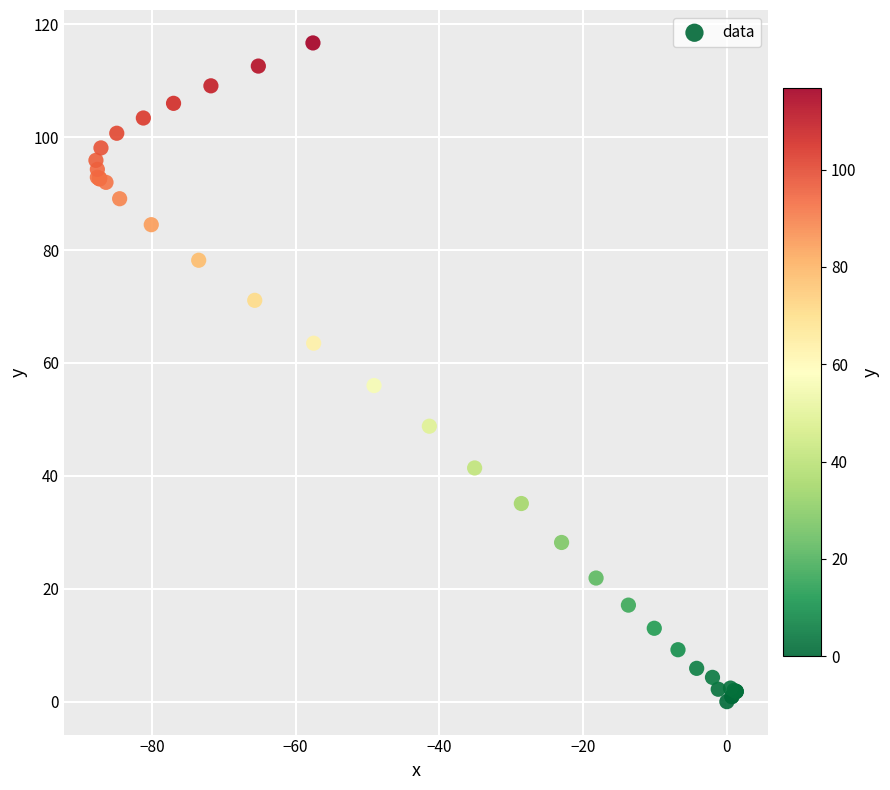

What Y value in the scatter plot is closest to 58?

56.0